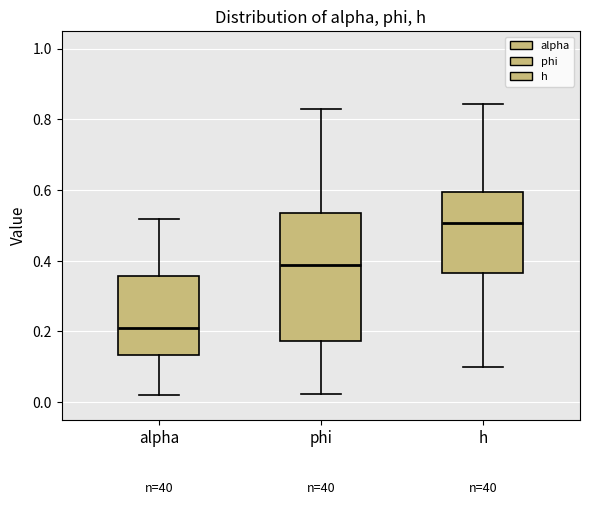

Where is the upper edge of the box for h on the y-axis? The values are not printed on the chart, so give them approximately, as read against the axis.

0.60